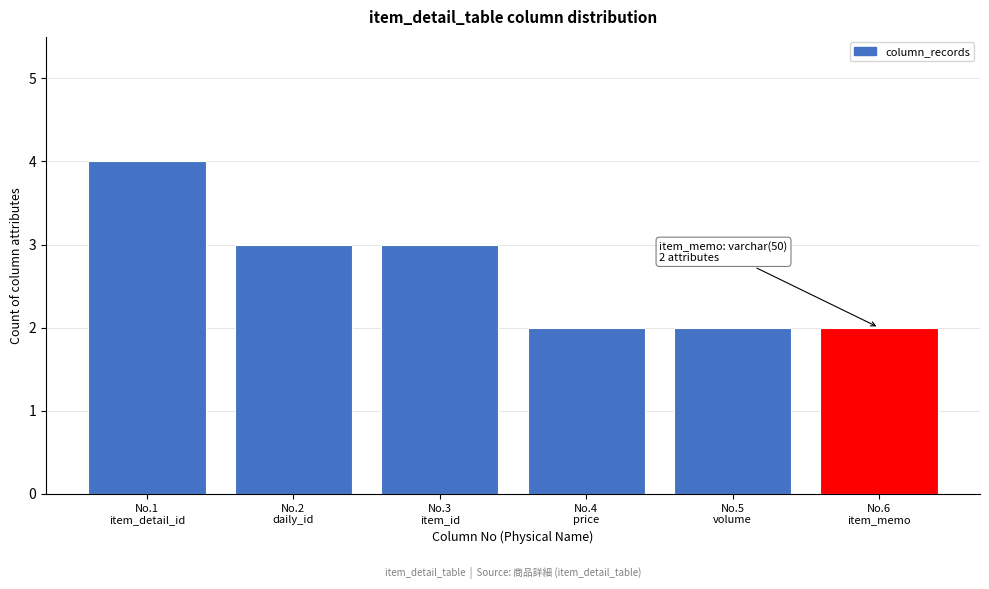

Reading left to right, transcribe all the data shown in this chart.

4	3	3	2	2	2